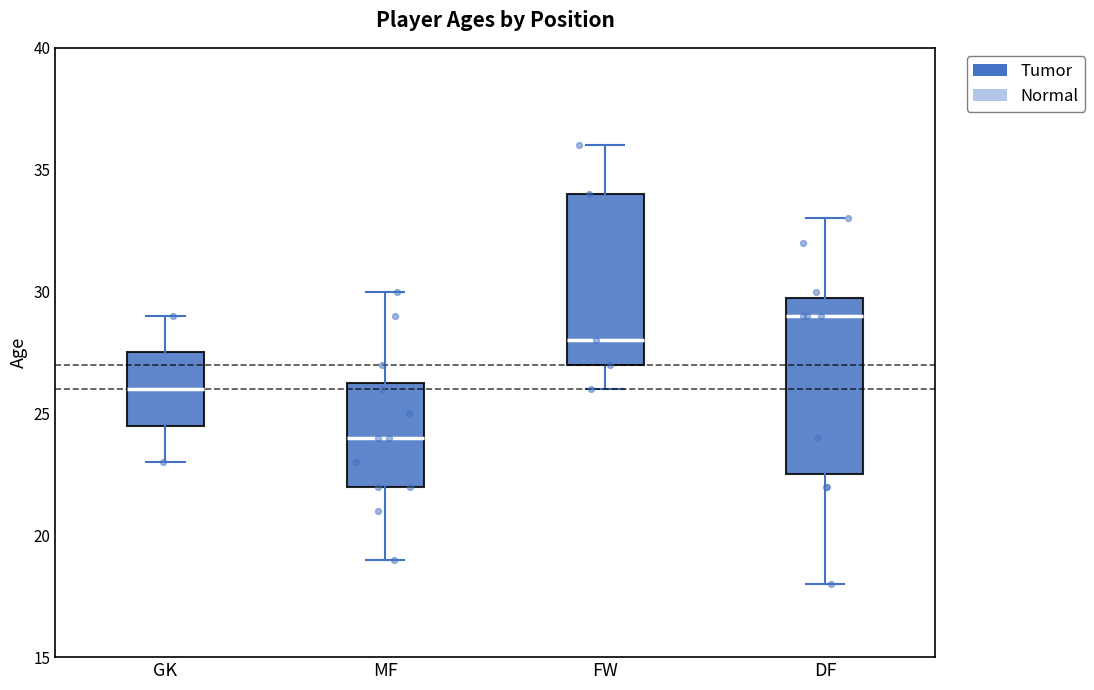

Where does the upper whisker of the box for FW end on the y-axis? The values are not printed on the chart, so give them approximately, as read against the axis.

36.0